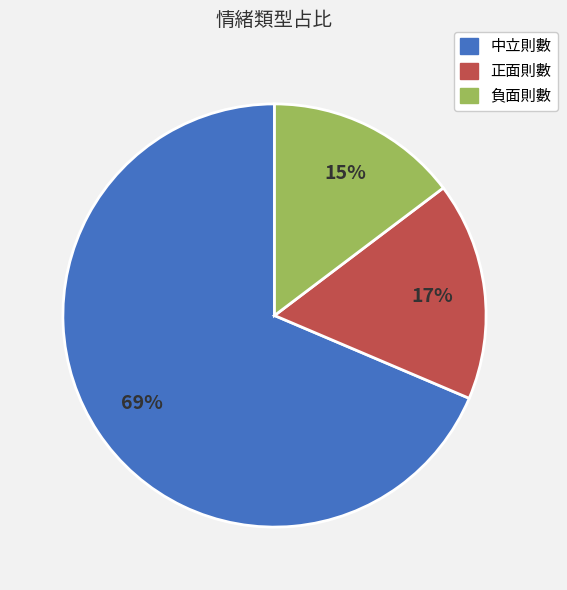

Which category accounts for the majority?

中立則數